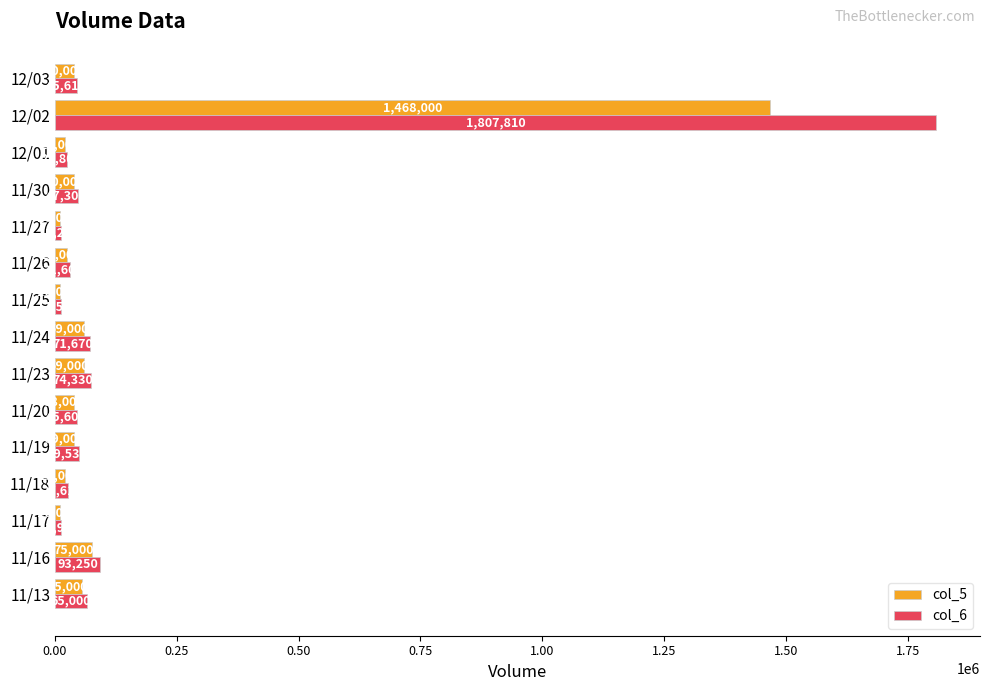

Which series has the largest total across all categories?

col_6